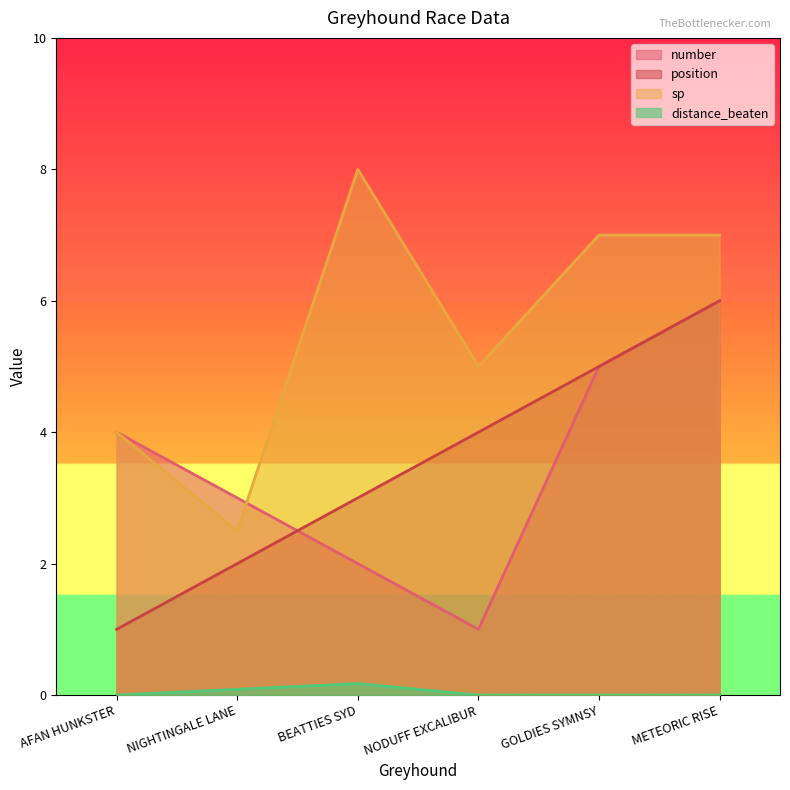

Reading left to right, what are all the values shown in this chart?

number: AFAN HUNKSTER=4.0	NIGHTINGALE LANE=3.0	BEATTIES SYD=2.0	NODUFF EXCALIBUR=1.0	GOLDIES SYMNSY=5.0	METEORIC RISE=6.0
position: AFAN HUNKSTER=1.0	NIGHTINGALE LANE=2.0	BEATTIES SYD=3.0	NODUFF EXCALIBUR=4.0	GOLDIES SYMNSY=5.0	METEORIC RISE=6.0
sp: AFAN HUNKSTER=4.0	NIGHTINGALE LANE=2.5	BEATTIES SYD=8.0	NODUFF EXCALIBUR=5.0	GOLDIES SYMNSY=7.0	METEORIC RISE=7.0
distance_beaten: AFAN HUNKSTER=0.0	NIGHTINGALE LANE=0.1	BEATTIES SYD=0.2	NODUFF EXCALIBUR=0.0	GOLDIES SYMNSY=0.0	METEORIC RISE=0.0